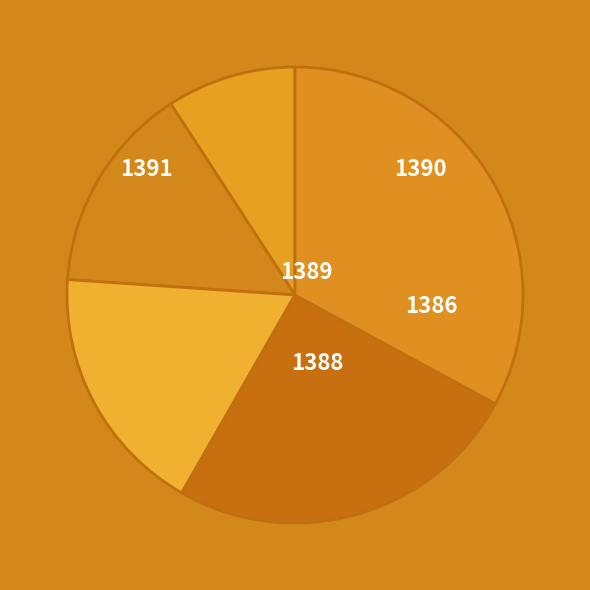

To the nearest percent, what is the difference between the largest and smallest slice percentages?

24%